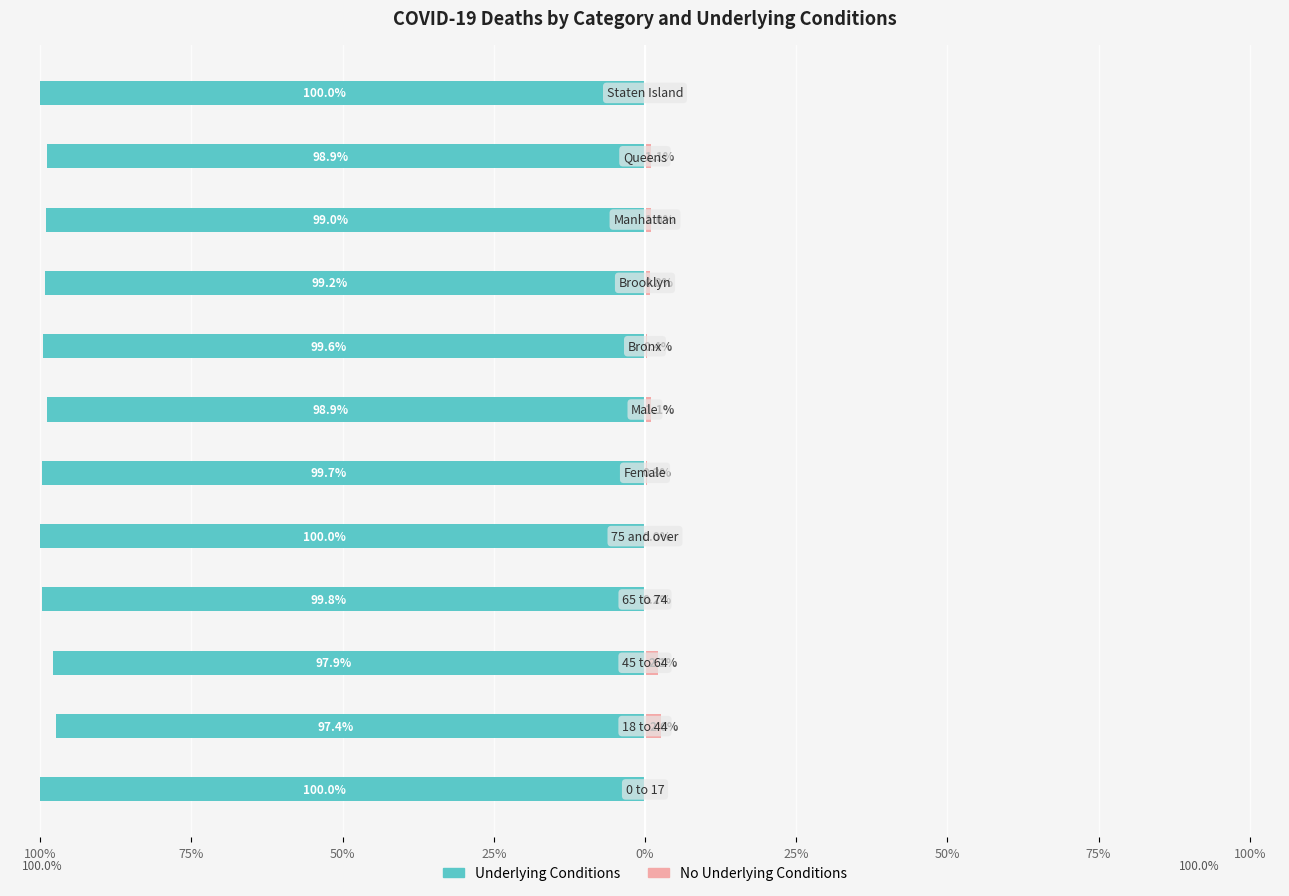

Is the value of Underlying Conditions at 25% greater than the value of No Underlying Conditions at 75%?

No